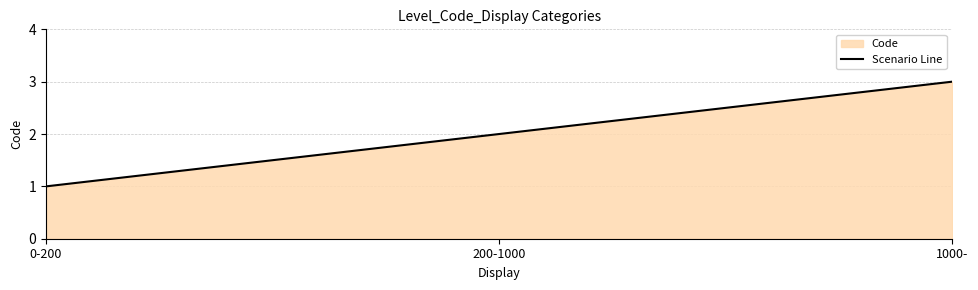

List the labels in order of value, largest first.

1000-, 200-1000, 0-200